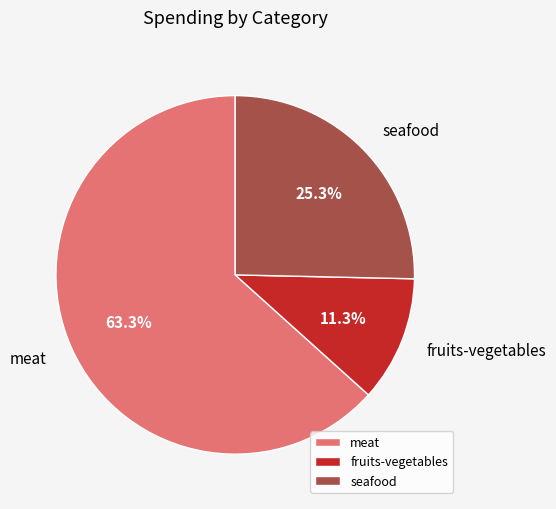

Does any single category account for the majority?

Yes